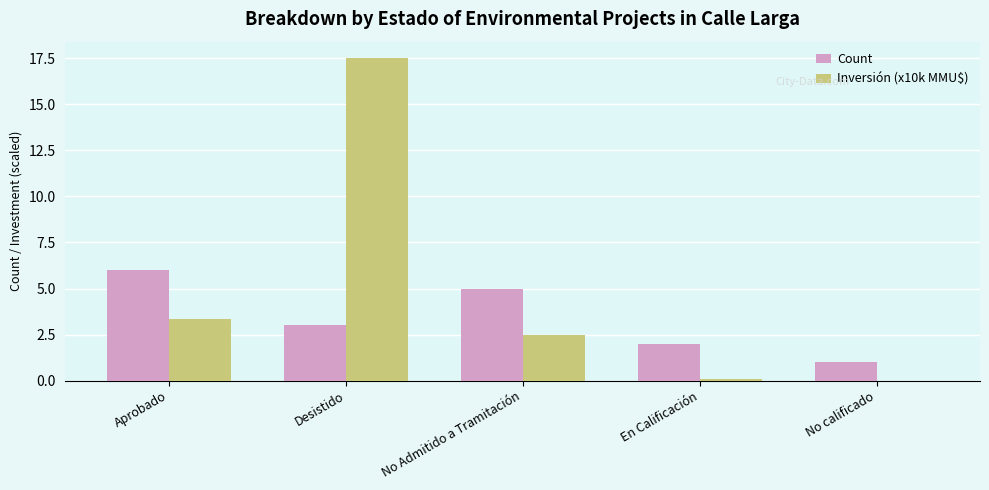

The value of Inversión (x10k MMU$) at Desistido is 26.8. True or false?

False